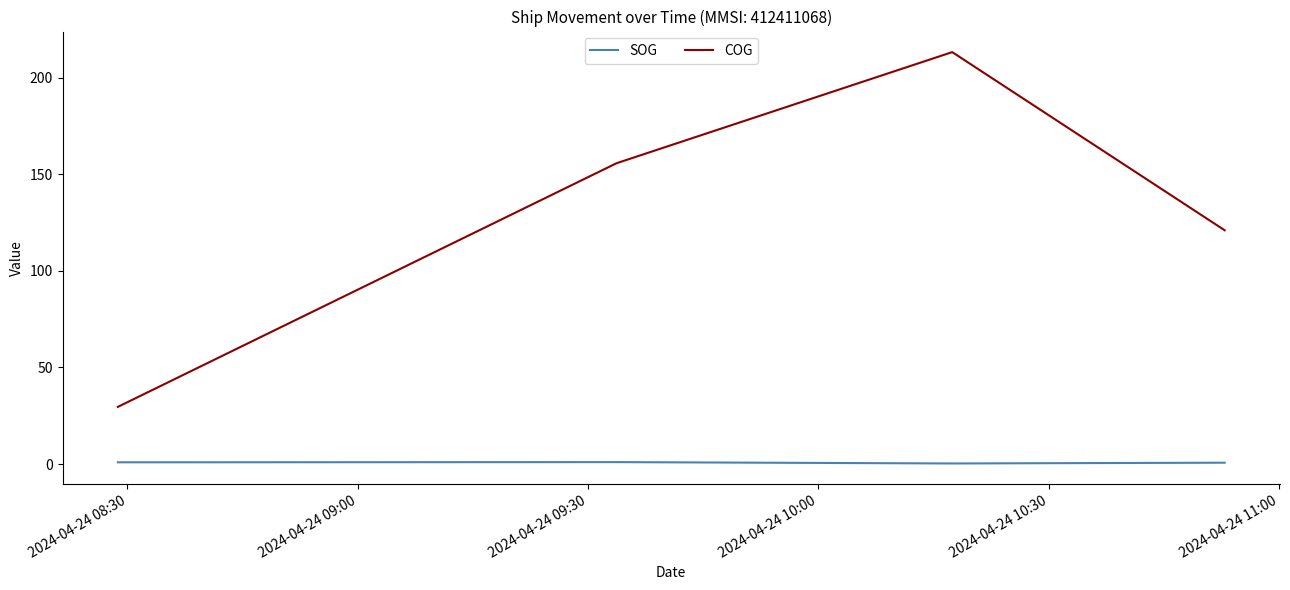

What is the difference between the maximum and minimum values in the COG series?

183.6